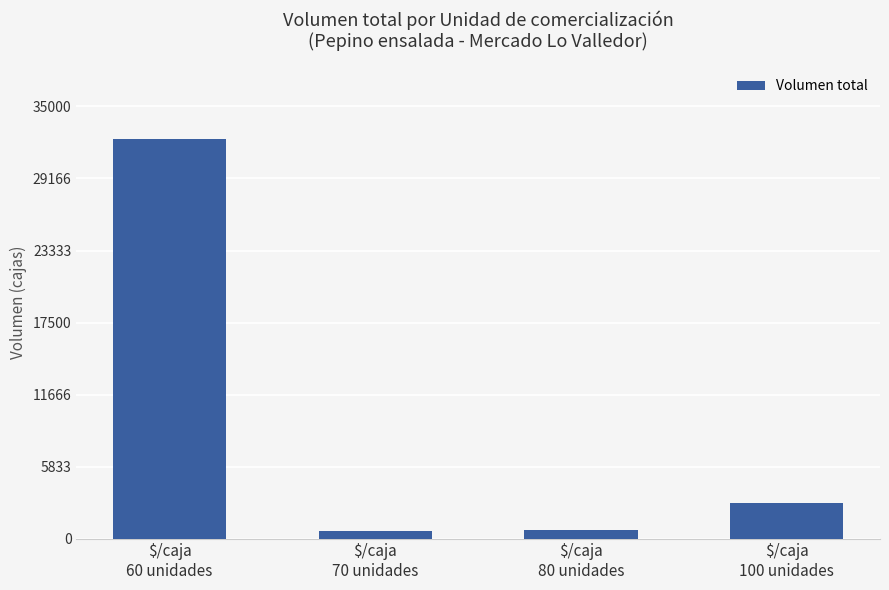

What is the average value?

9138